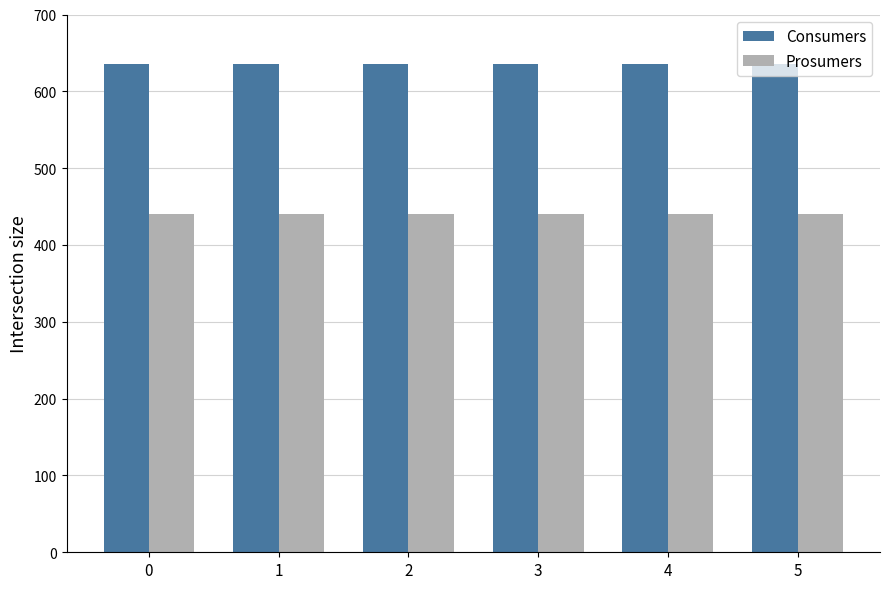

List the series in order of their peak value, lowest first.

Prosumers, Consumers